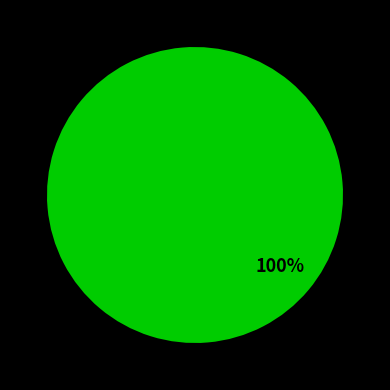

To the nearest percent, what is the difference between the largest and smallest slice percentages?

100%